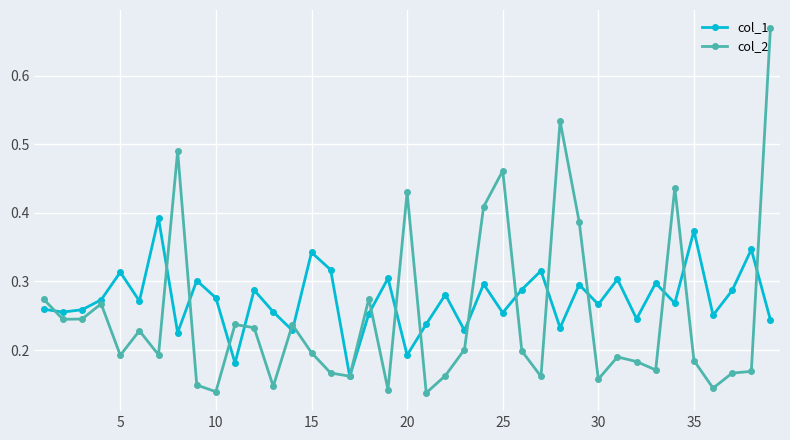

True or false: col_2 has more than 1 points higher than both neighbors.

True